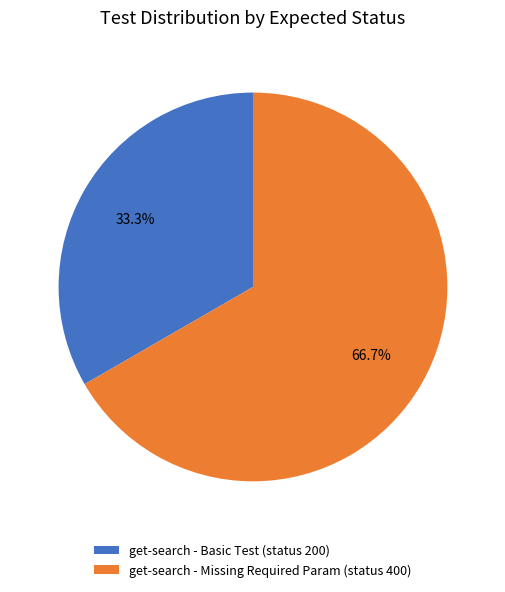

True or false: get-search - Basic Test accounts for 23% of the total.

False